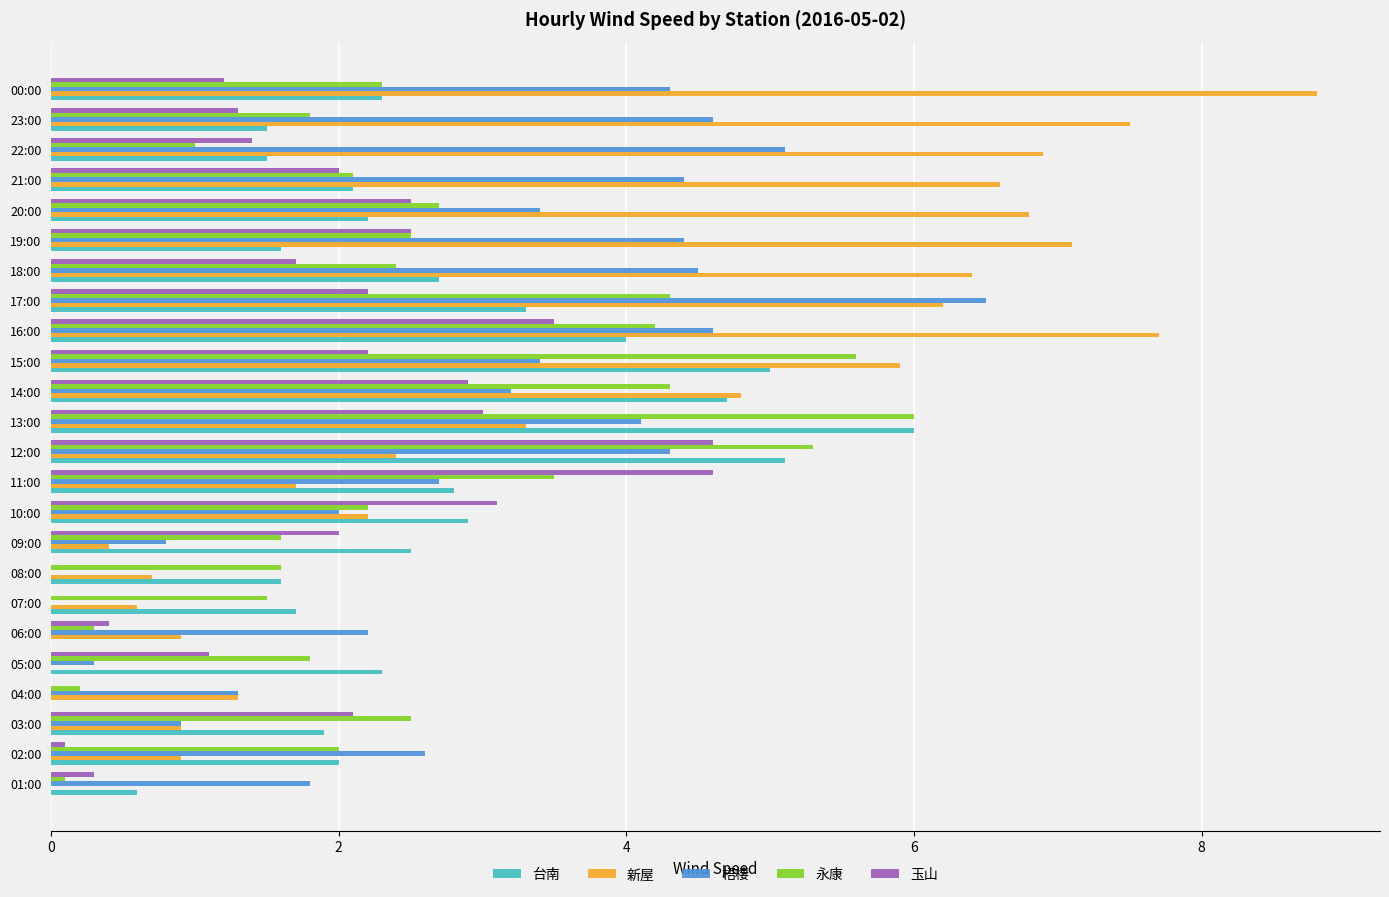

Count the number of data series in this chart.

5